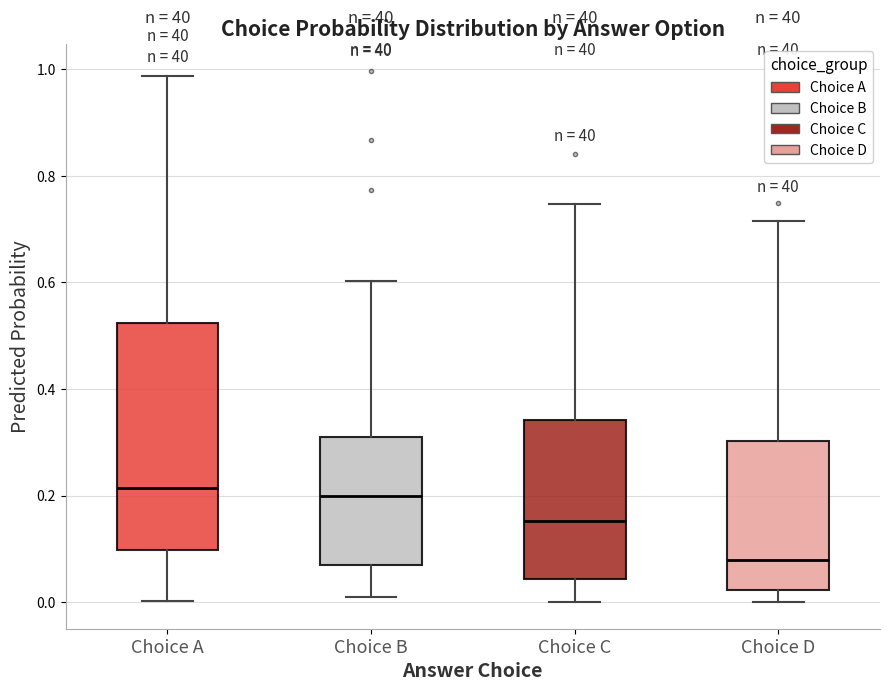

Comparing the boxes themselves (not the whiskers), which one is the tallest?

Choice A